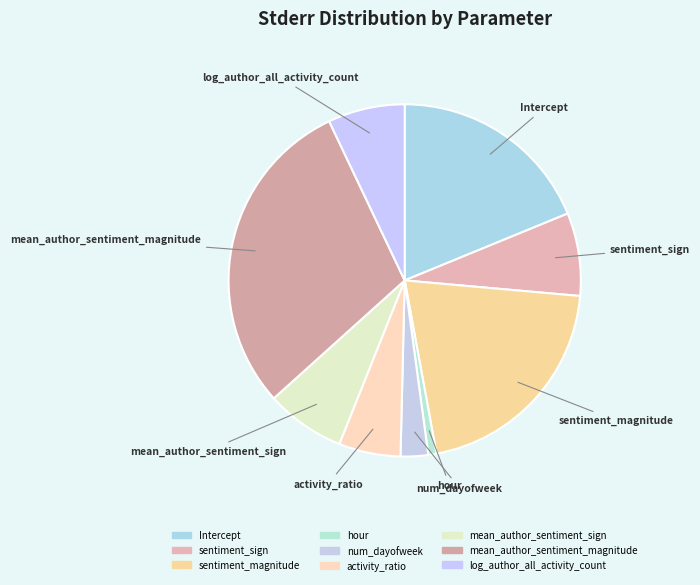

Combined, do sentiment_sign and Intercept account for over 50%?

No